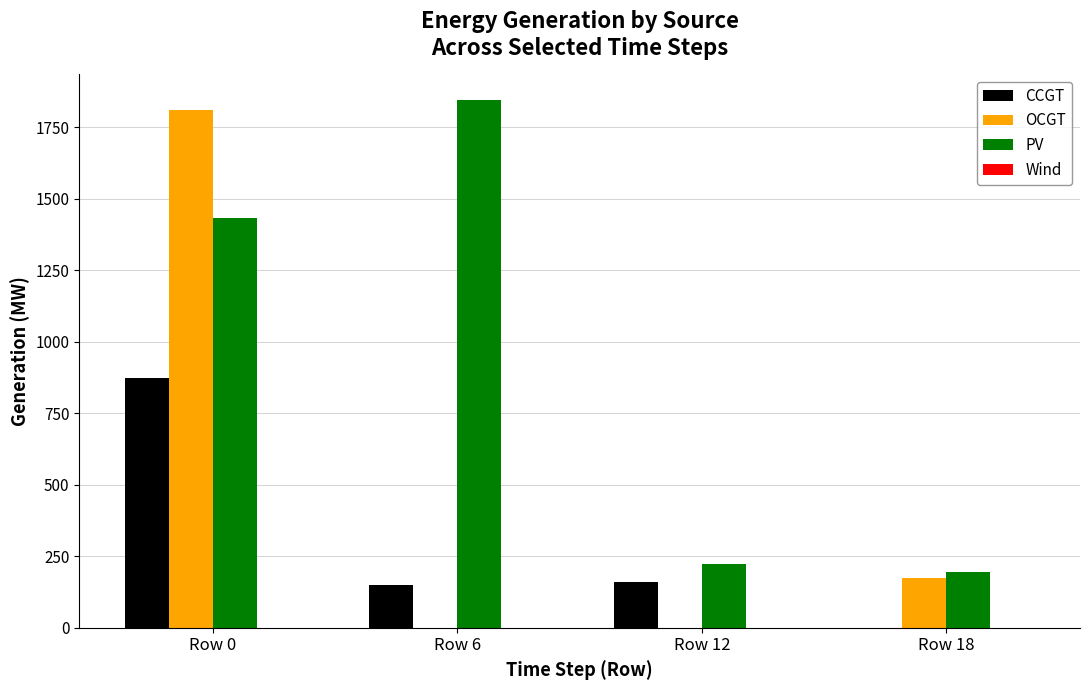

Between Row 6 and Row 18, which series saw the biggest shift?

PV